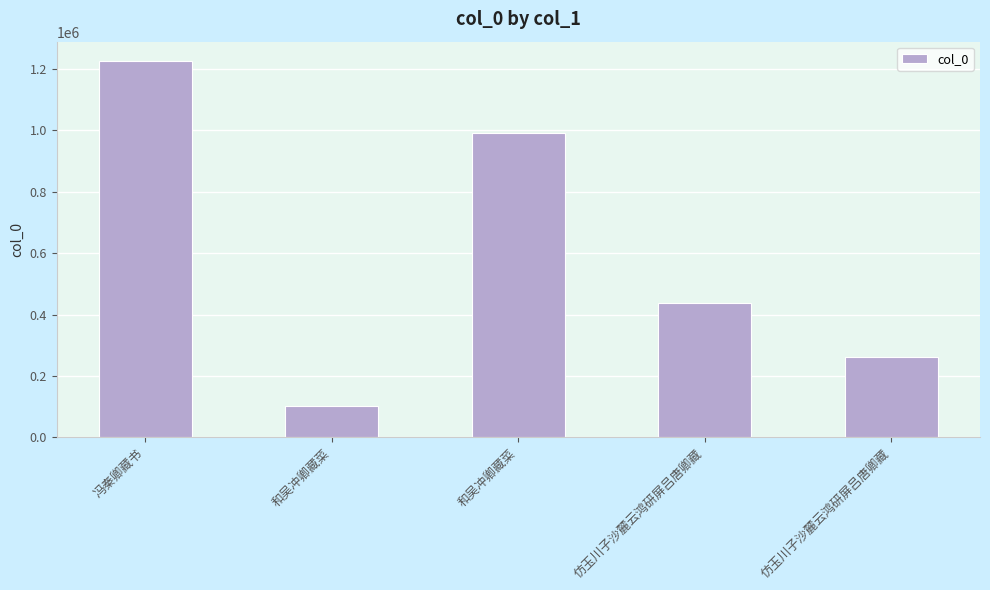

The value at 冯秦卿藏书 is 2196585. True or false?

False